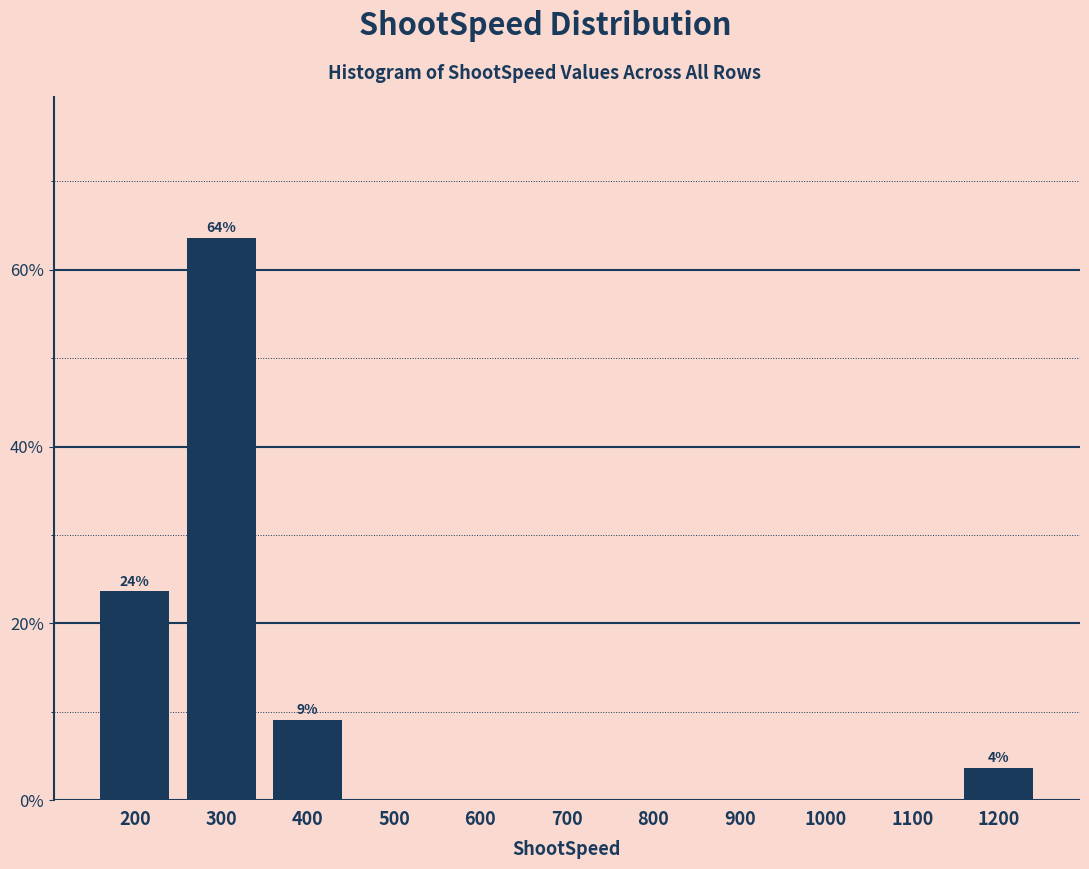

Which range on the x-axis has the tallest bar?

250 to 350